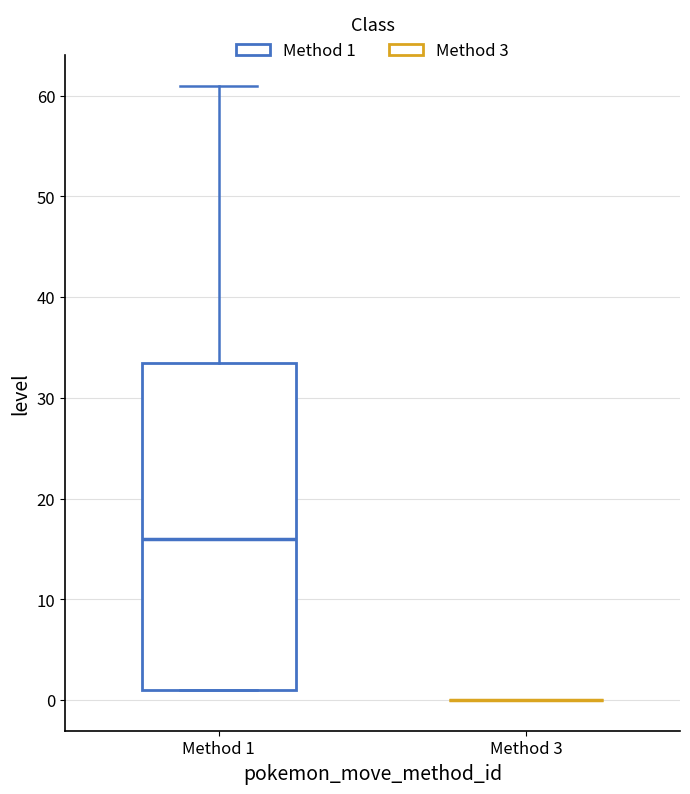

Reading left to right, read every box against the y-axis: the position of its median line, the range the box covers, and the ends of its whiskers. The values are not printed on the chart, so give them approximately, as read against the axis.

Method 1: median 16, box 1 to 34, whiskers 1 to 61
Method 3: box collapsed to a line at 0, whiskers 0 to 0